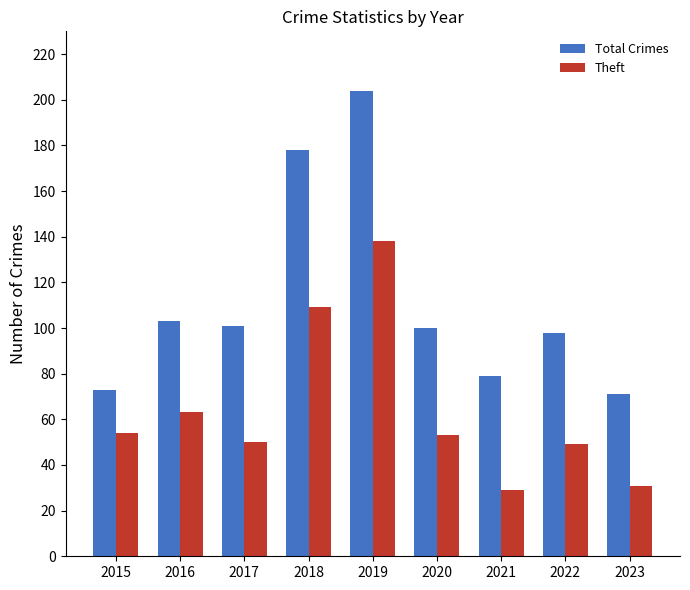

Reading right to left, list all the values displayed in this chart.

Total Crimes: 2023=71	2022=98	2021=79	2020=100	2019=204	2018=178	2017=101	2016=103	2015=73
Theft: 2023=31	2022=49	2021=29	2020=53	2019=138	2018=109	2017=50	2016=63	2015=54